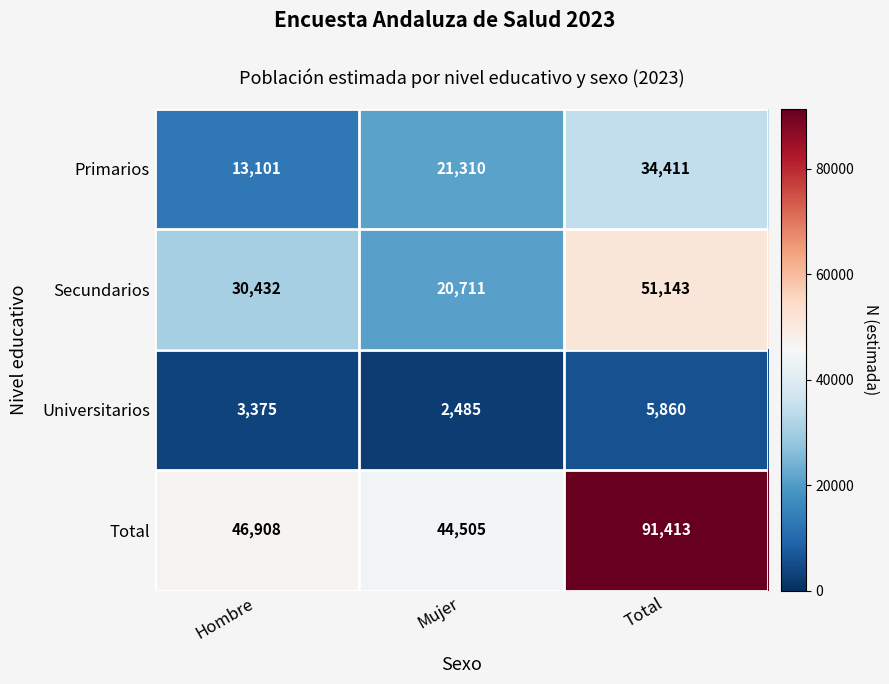

Reading right to left, transcribe all the data shown in this chart.

Primarios: Total=34411	Mujer=21310	Hombre=13101
Secundarios: Total=51143	Mujer=20711	Hombre=30432
Universitarios: Total=5860	Mujer=2485	Hombre=3375
Total: Total=91413	Mujer=44505	Hombre=46908